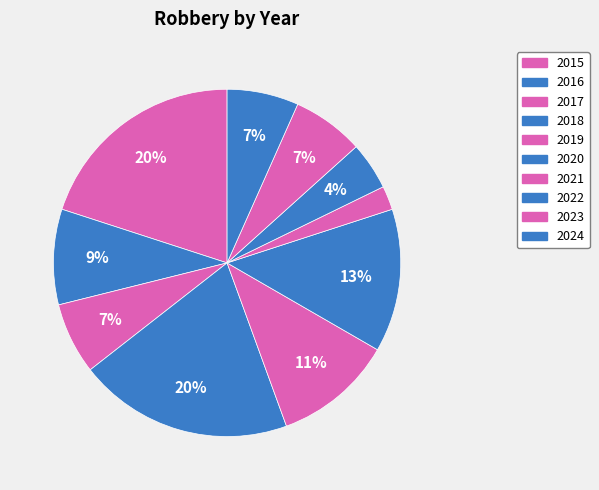

How many segments does this pie chart have?

10